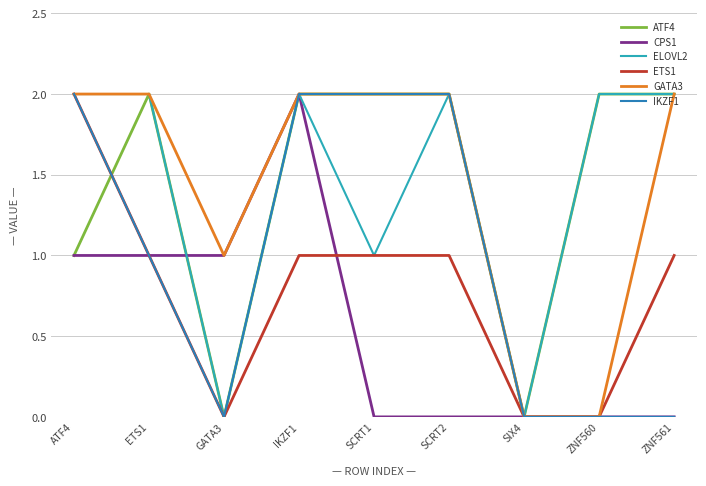

What position from the right is ZNF561?

1